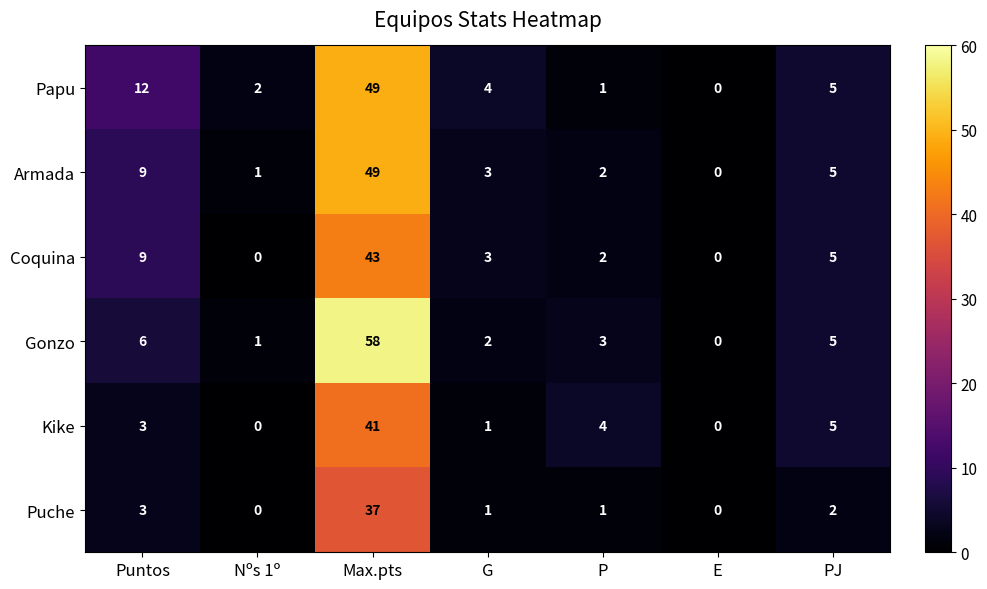

Which series has the largest range (max minus min)?

Gonzo